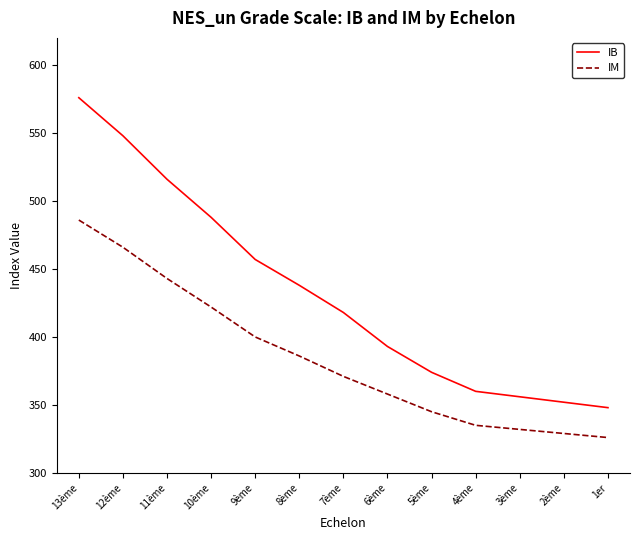

The IM series shows 466 at 12ème. True or false?

True